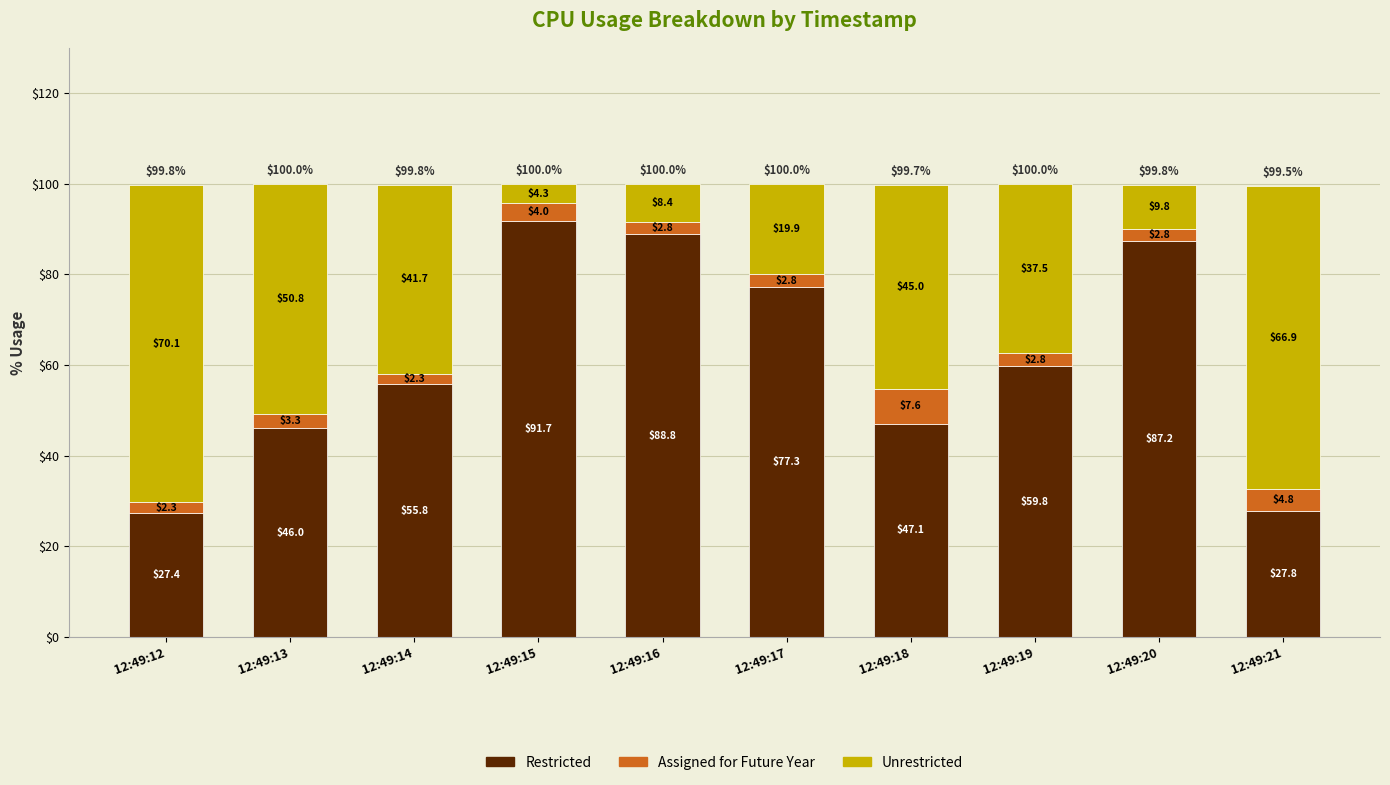

What is the total value across all series at 12:49:18?

99.7